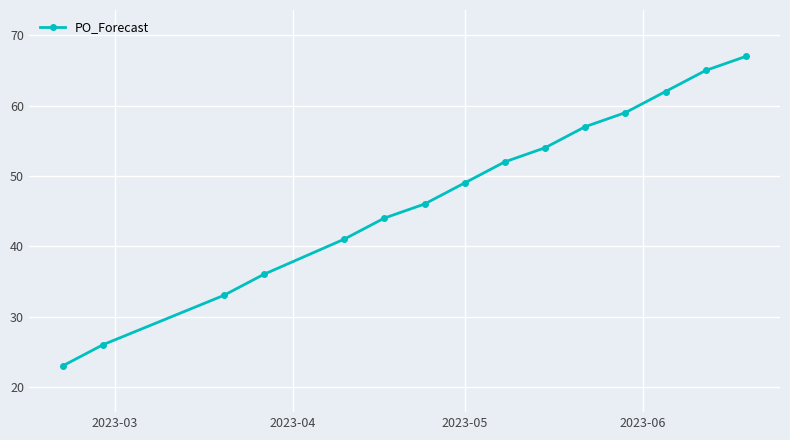

What is the value of the 13th point from the left?

62